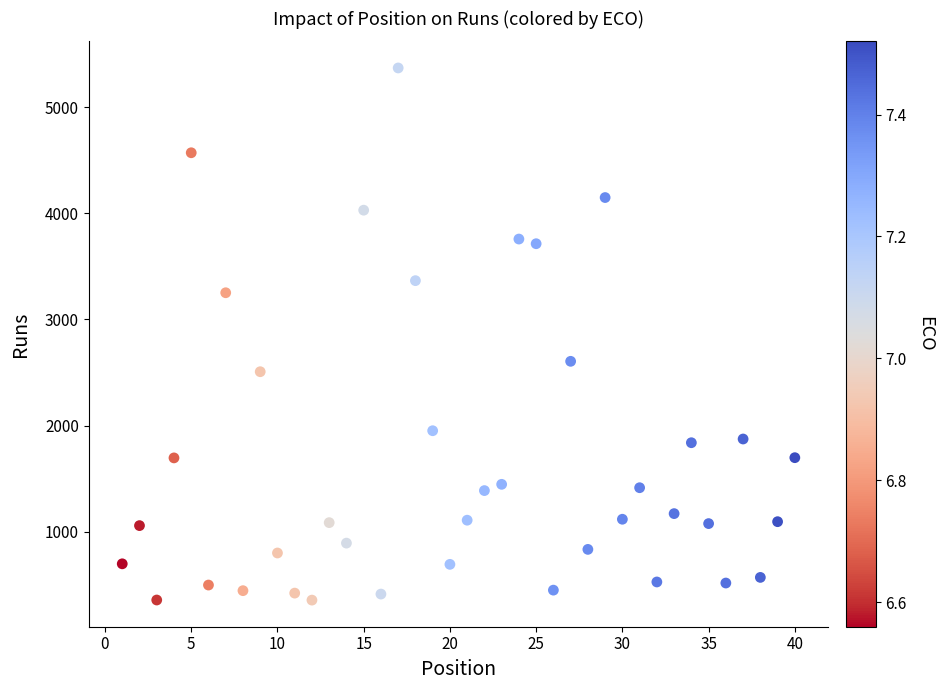

What is the range of Y values (max minus min)?

5014